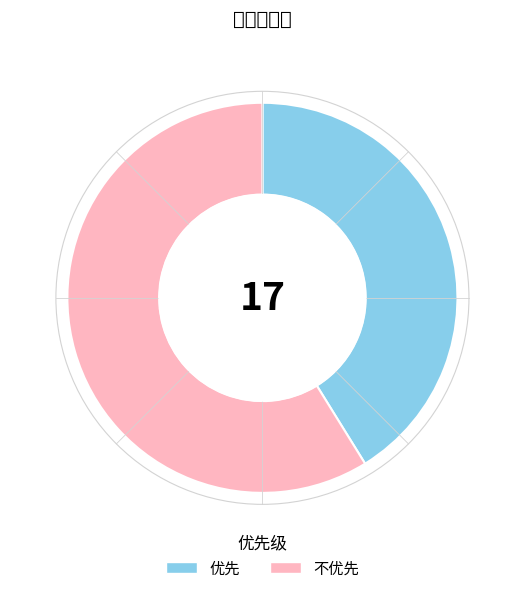

How much of the chart is everything except 优先?

58.8%